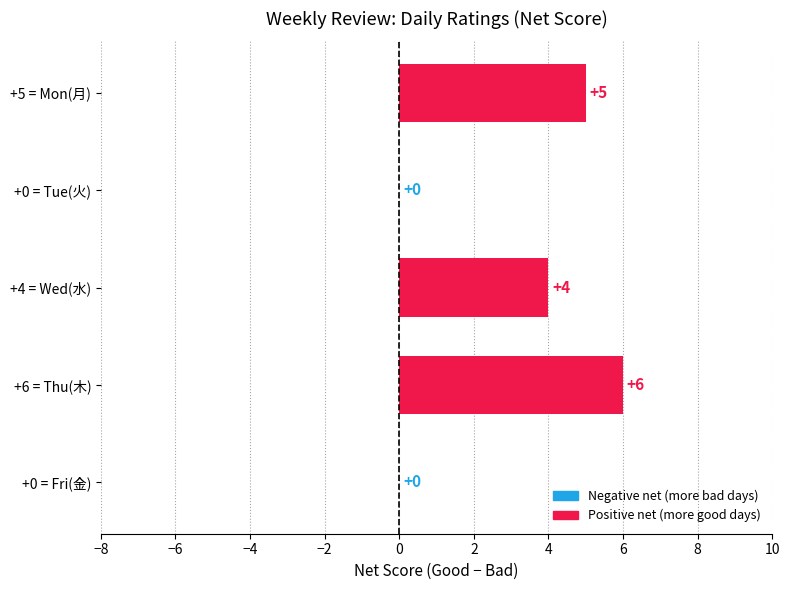

How many categories are shown in the chart?

5